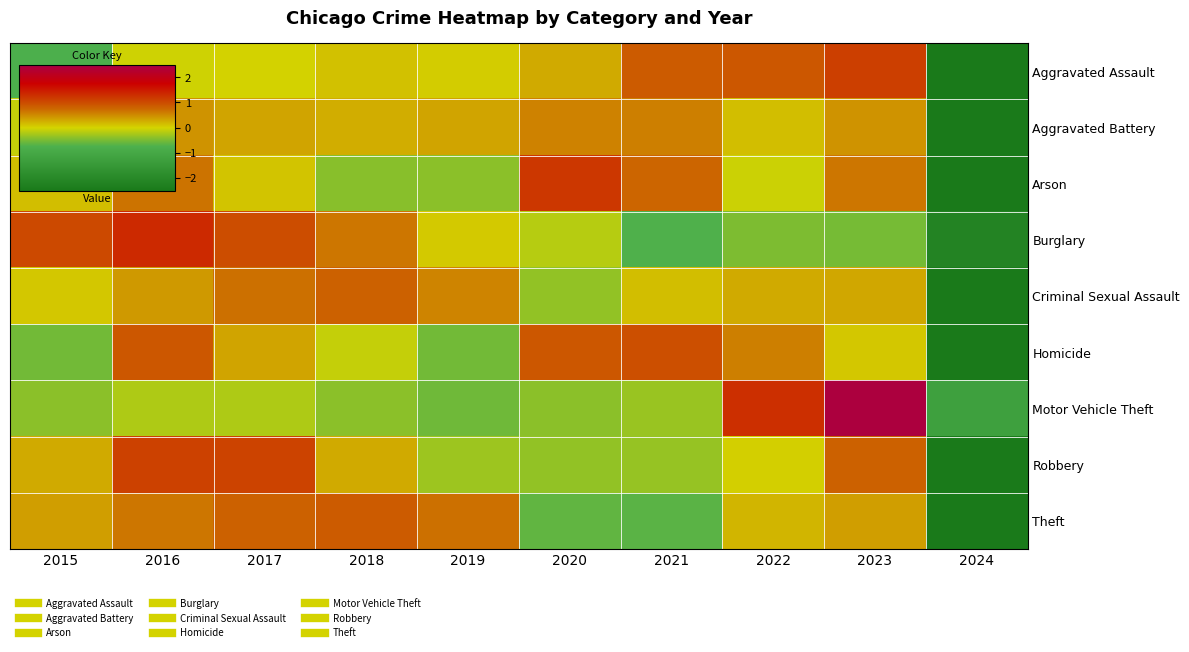

Reading left to right, extract all data points from this chart.

Aggravated Assault: 2015=-0.8	2016=-0.0	2017=0.0	2018=0.1	2019=0.0	2020=0.3	2021=0.9	2022=0.9	2023=1.1	2024=-2.6
Aggravated Battery: 2015=-0.1	2016=0.4	2017=0.3	2018=0.3	2019=0.3	2020=0.6	2021=0.6	2022=0.1	2023=0.4	2024=-2.9
Arson: 2015=0.1	2016=0.6	2017=0.1	2018=-0.4	2019=-0.4	2020=1.2	2021=0.8	2022=-0.1	2023=0.6	2024=-2.6
Burglary: 2015=1.0	2016=1.3	2017=1.0	2018=0.6	2019=0.1	2020=-0.2	2021=-0.7	2022=-0.5	2023=-0.5	2024=-2.2
Criminal Sexual Assault: 2015=0.1	2016=0.4	2017=0.7	2018=0.8	2019=0.5	2020=-0.4	2021=0.1	2022=0.3	2023=0.3	2024=-2.9
Homicide: 2015=-0.5	2016=0.9	2017=0.3	2018=-0.1	2019=-0.5	2020=0.9	2021=1.0	2022=0.6	2023=0.1	2024=-2.5
Motor Vehicle Theft: 2015=-0.4	2016=-0.2	2017=-0.2	2018=-0.4	2019=-0.6	2020=-0.4	2021=-0.3	2022=1.3	2023=2.4	2024=-1.2
Robbery: 2015=0.3	2016=1.1	2017=1.1	2018=0.3	2019=-0.3	2020=-0.4	2021=-0.3	2022=0.0	2023=0.8	2024=-2.6
Theft: 2015=0.4	2016=0.6	2017=0.8	2018=0.9	2019=0.7	2020=-0.6	2021=-0.7	2022=0.2	2023=0.4	2024=-2.6